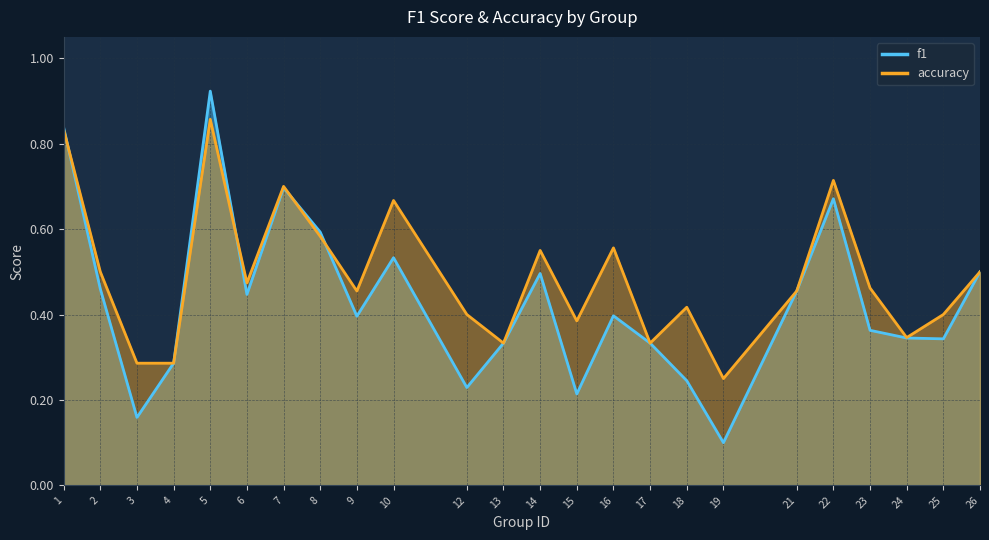

Where is f1 nearest to the value 0?

19